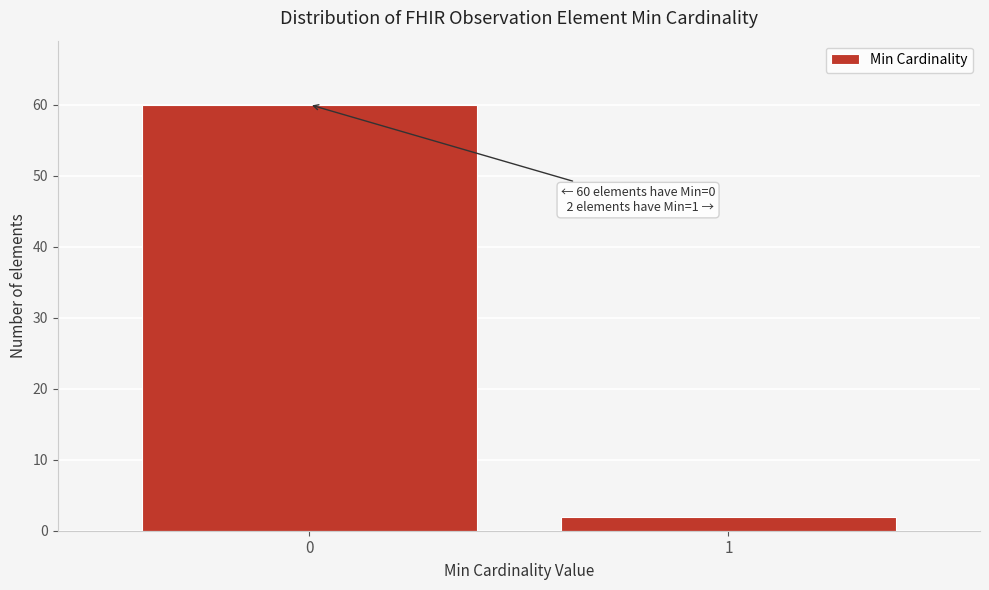

Reading left to right, what are all the values shown in this chart?

60	2